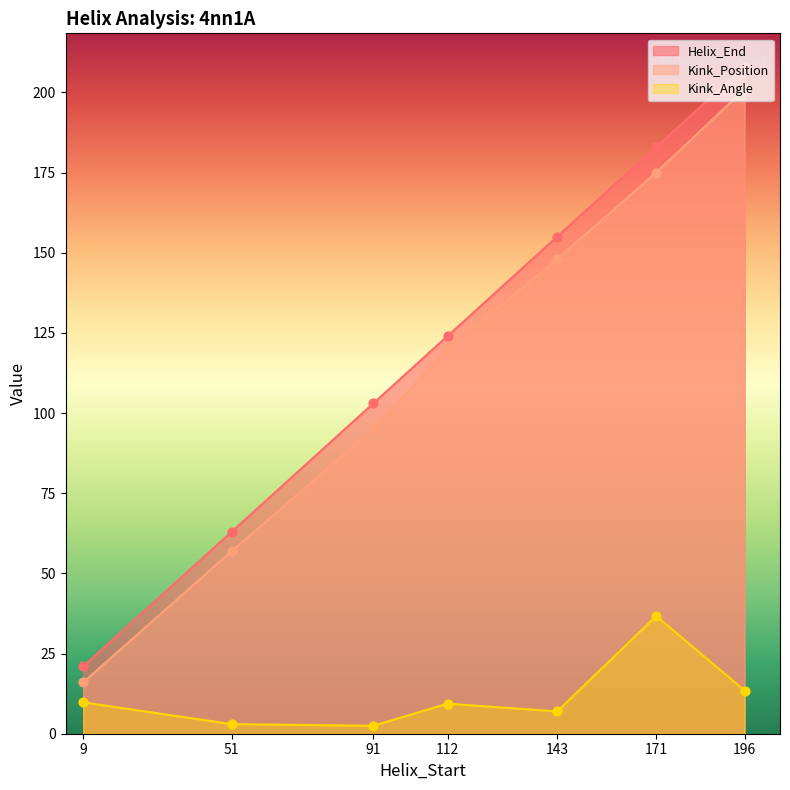

Which series has the largest total across all categories?

Helix_End